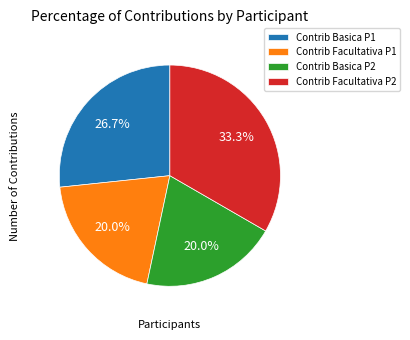

What percentage is NOT represented by Contrib Facultativa P2?

66.7%